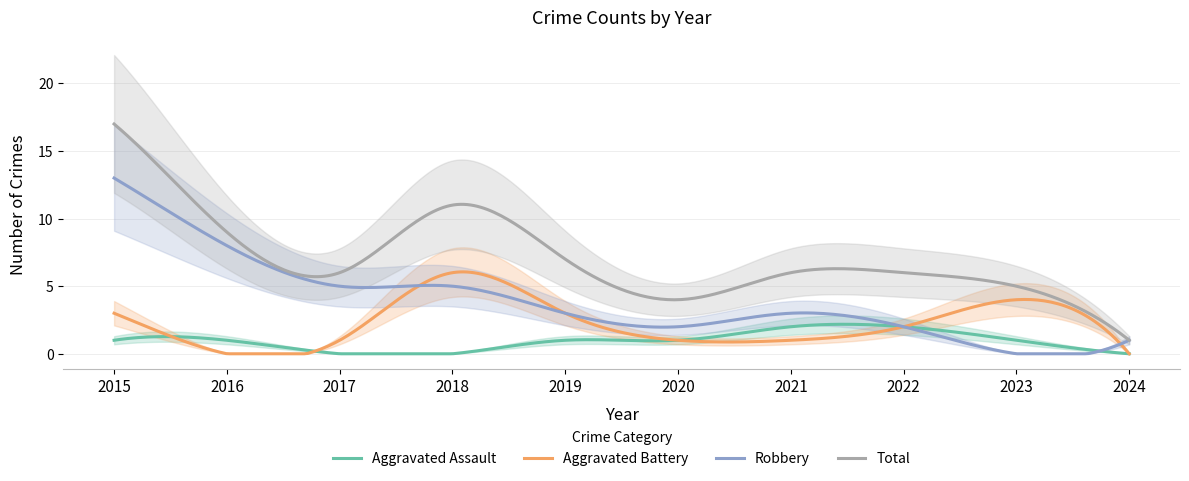

What is the highest value of the Aggravated Battery series?

6.1